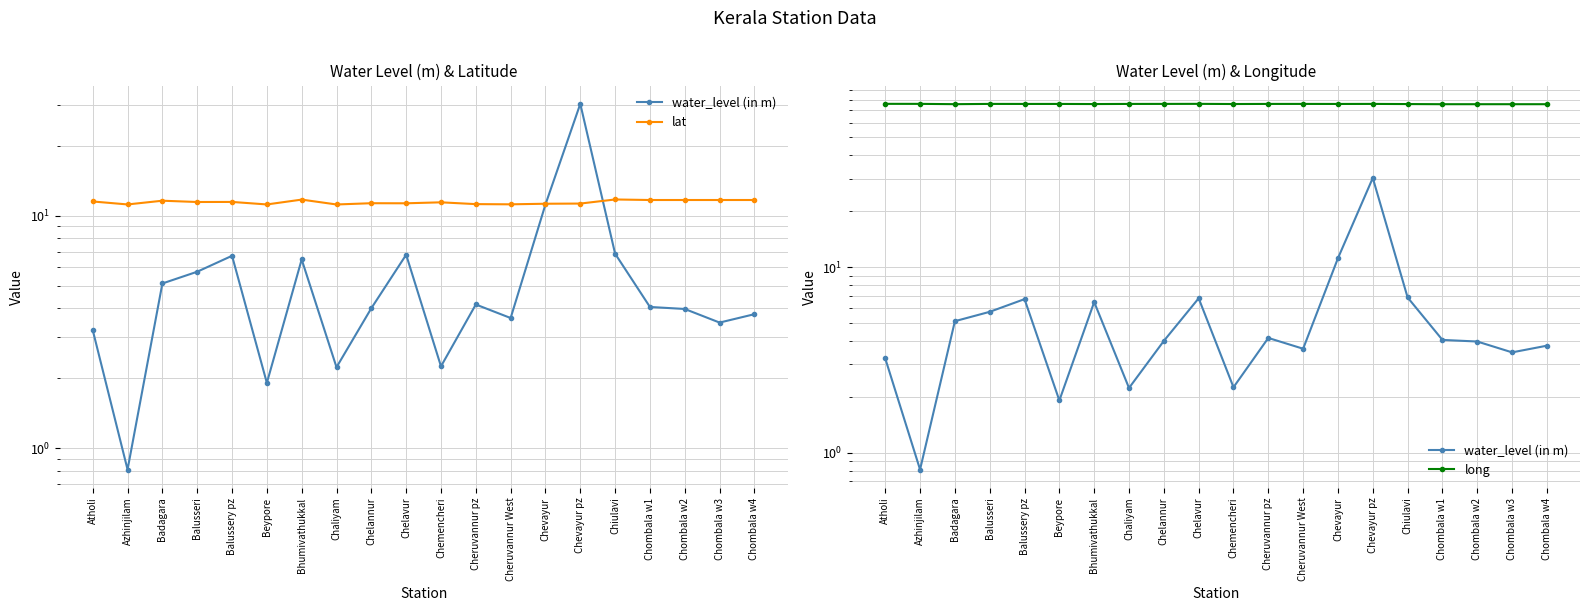

Reading right to left, list all the values displayed in this chart.

water_level (in m): 3.8	3.5	4.0	4.0	6.9	30.2	11.2	3.6	4.2	2.2	6.8	4.0	2.2	6.5	1.9	6.7	5.7	5.1	0.8	3.2
lat: 11.7	11.7	11.7	11.7	11.7	11.3	11.2	11.2	11.2	11.4	11.3	11.3	11.2	11.7	11.2	11.5	11.4	11.6	11.2	11.5
long: 75.6	75.6	75.6	75.6	75.7	75.8	75.8	75.8	75.8	75.7	75.9	75.8	75.8	75.7	75.8	75.8	75.8	75.6	75.9	75.9